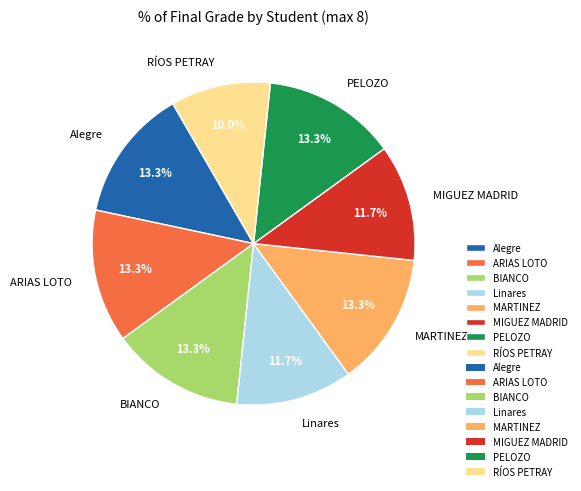

What is the smallest slice in the pie chart?

RÍOS PETRAY